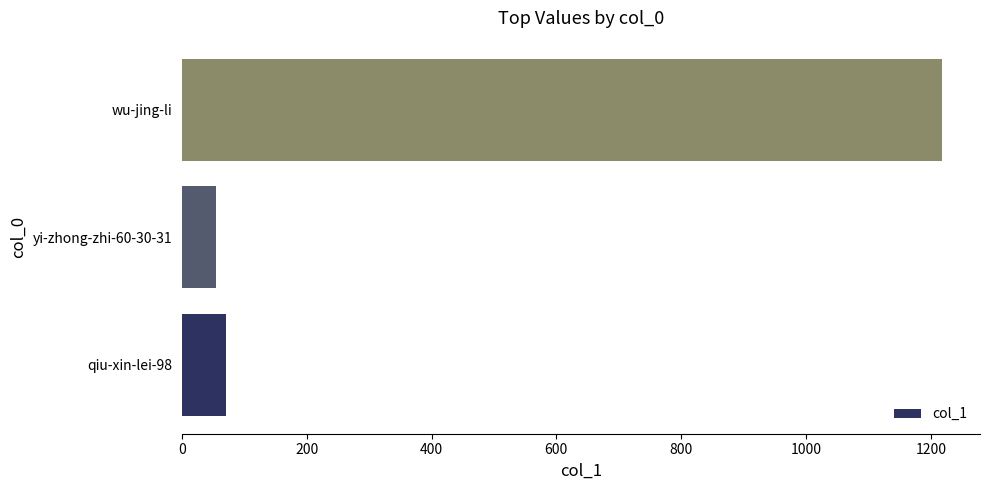

How many data points does each series have?

3